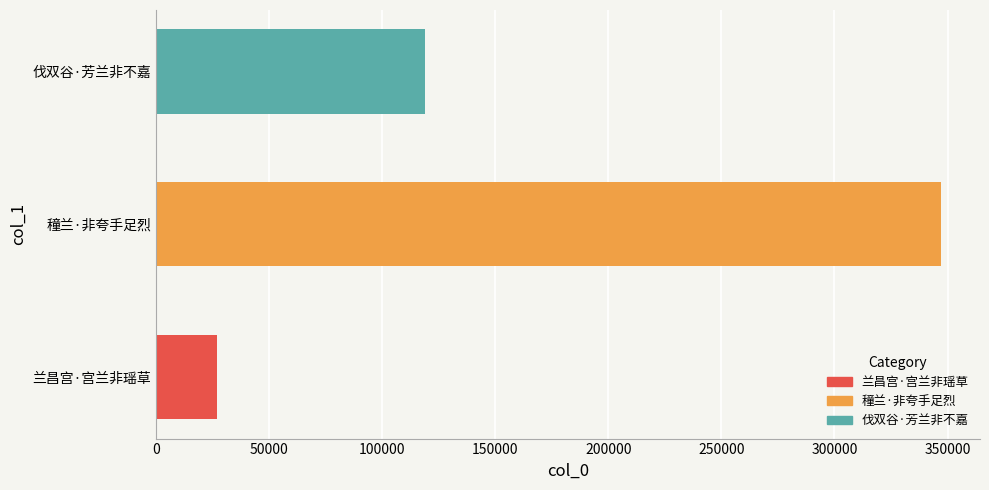

What is the smallest value displayed?

26706